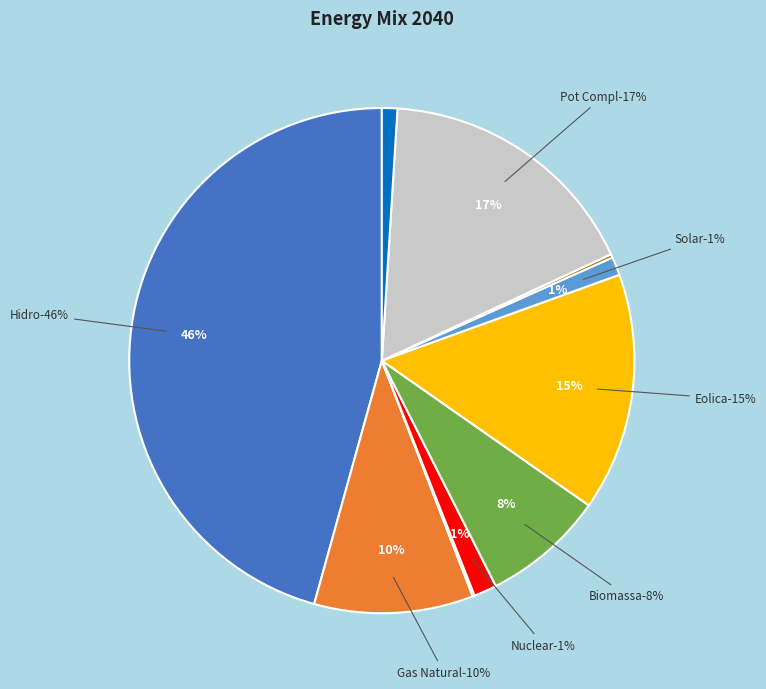

To the nearest percent, what portion does Hidro represent?

46%